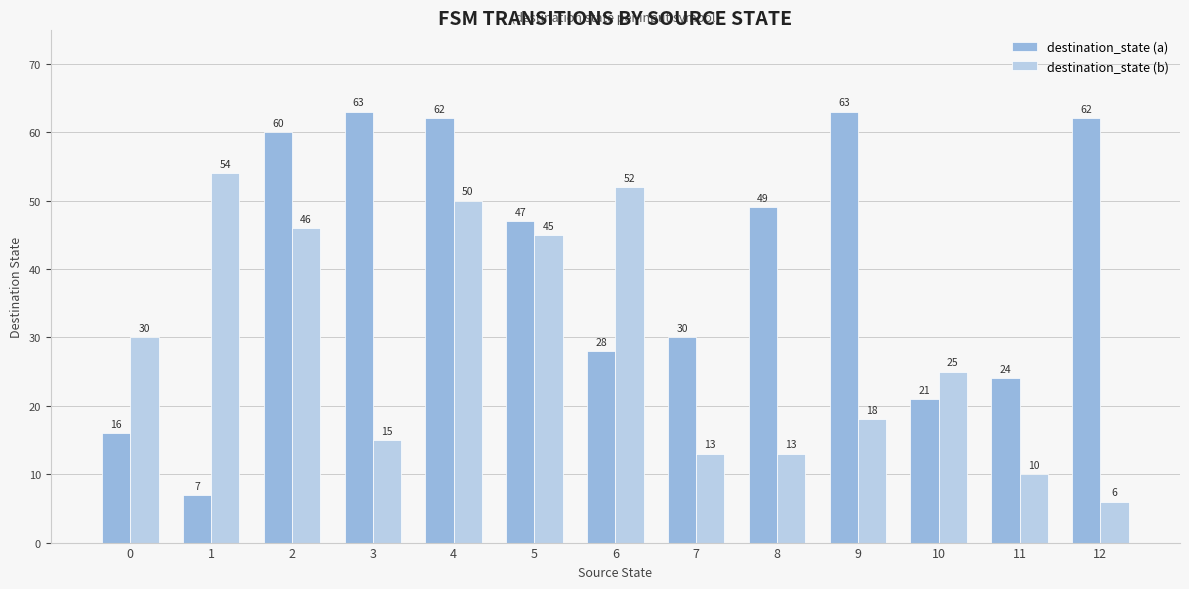

Reading left to right, what are all the values shown in this chart?

destination_state (a): 16	7	60	63	62	47	28	30	49	63	21	24	62
destination_state (b): 30	54	46	15	50	45	52	13	13	18	25	10	6